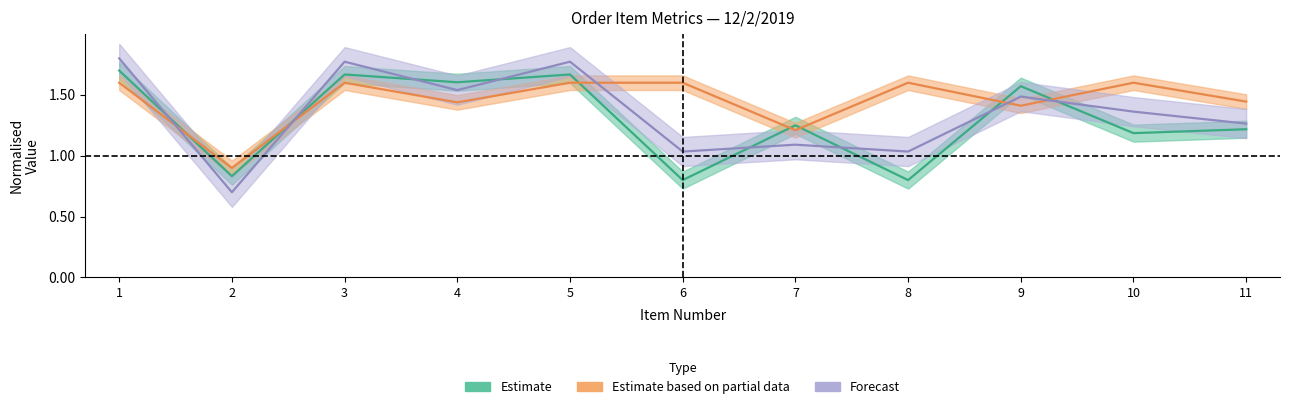

List the labels in order of ITEM PRICE value, largest first.

1, 3, 5, 6, 8, 10, 11, 4, 9, 7, 2